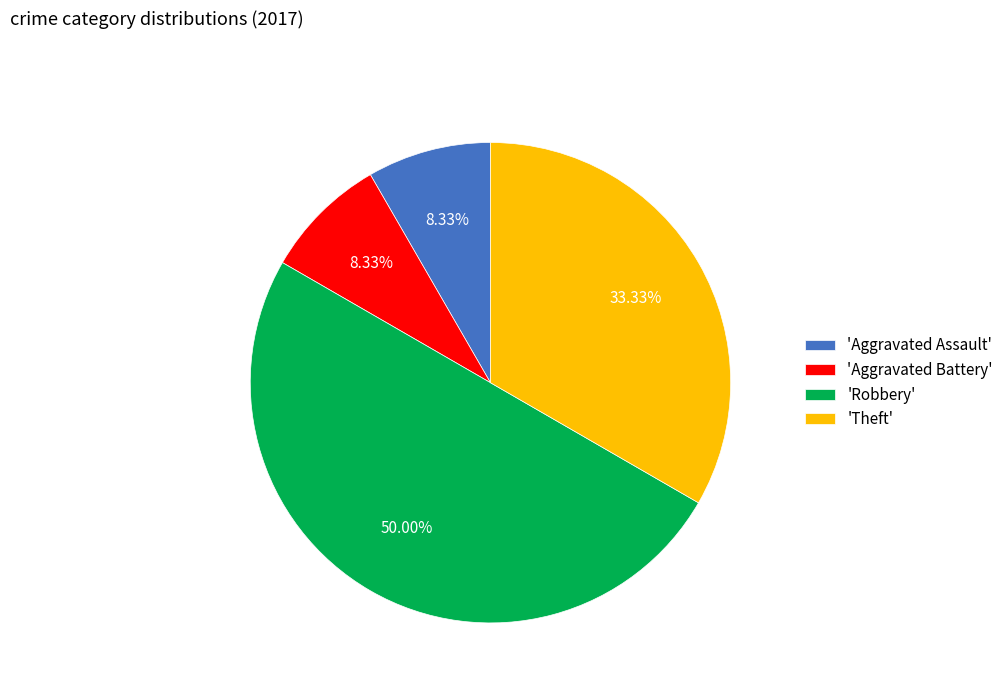

Is the sum of 'Robbery' and 'Theft' greater than half?

Yes